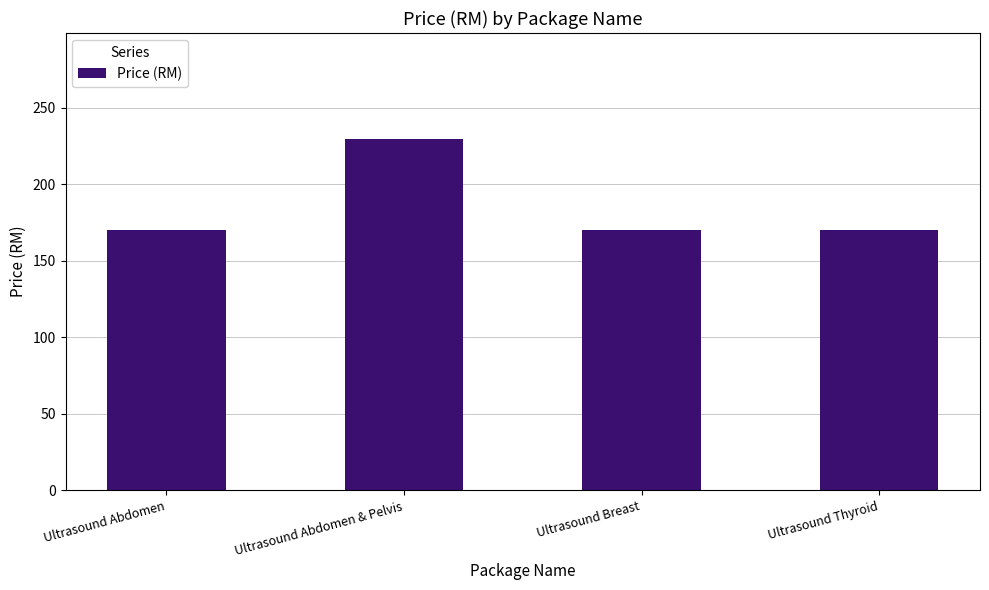

What is the approximate value at Ultrasound Breast?

170